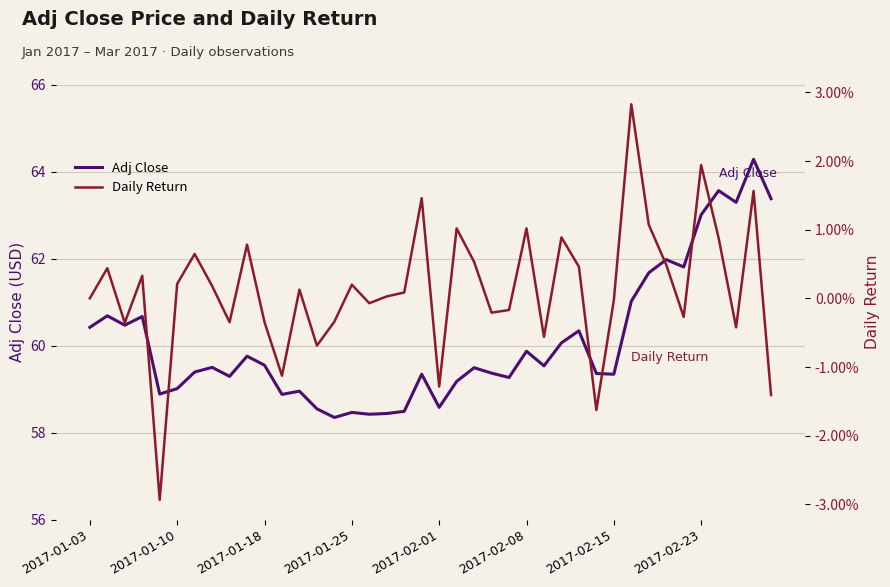

How many data points in Adj Close are less than 59?

10